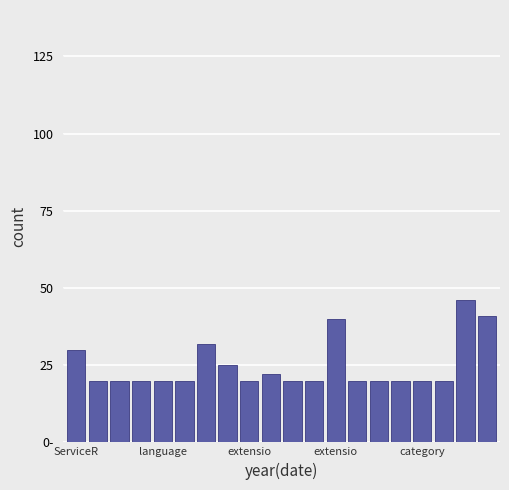

Are the bars horizontal?

No